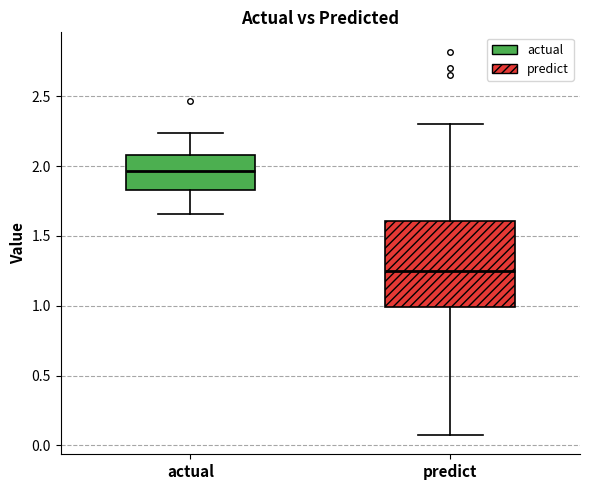

Where is the upper edge of the box for predict on the y-axis? The values are not printed on the chart, so give them approximately, as read against the axis.

1.60